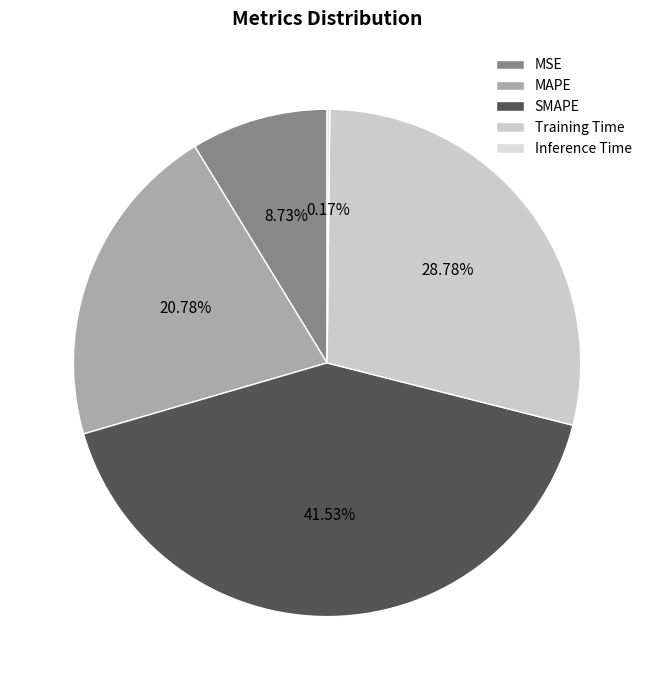

Count the number of slices in the pie.

5